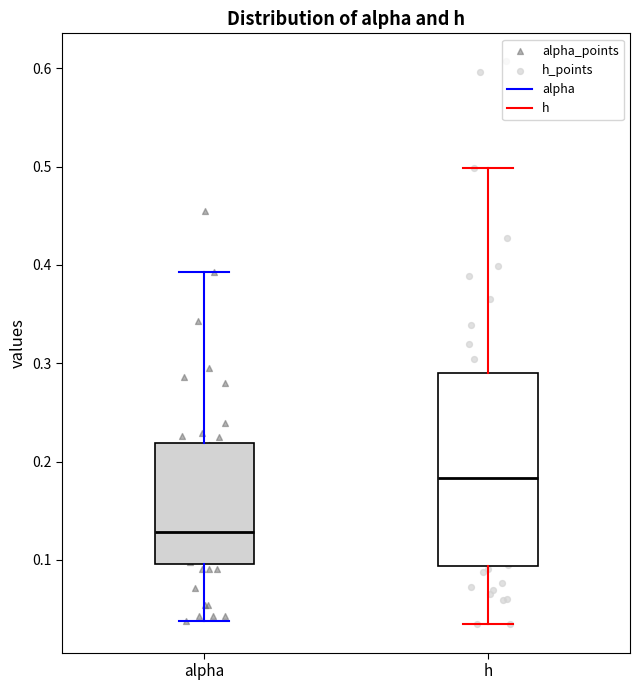

Comparing the boxes themselves (not the whiskers), which one is the tallest?

h